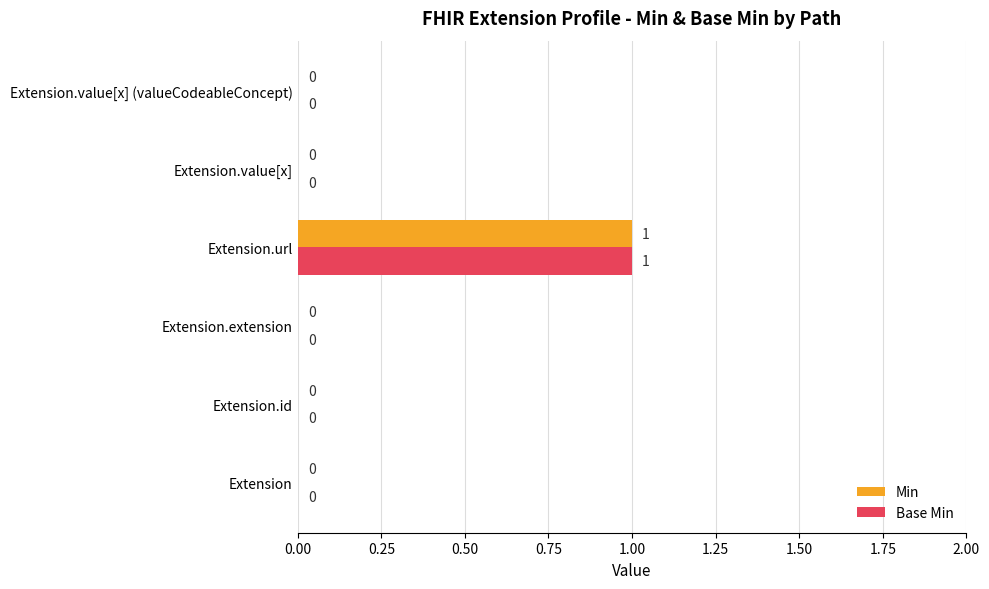

True or false: Min has a value of -1 at Extension.

False